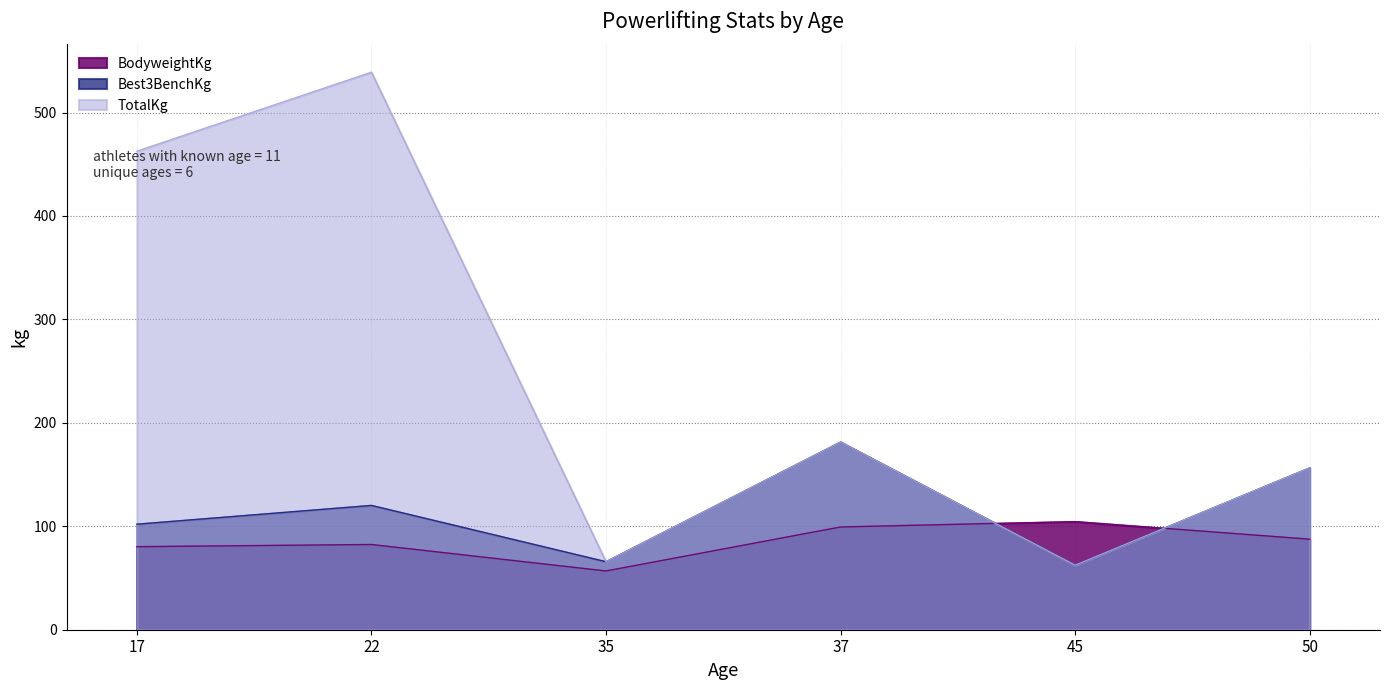

Between 17 and 37, which series saw the biggest shift?

TotalKg